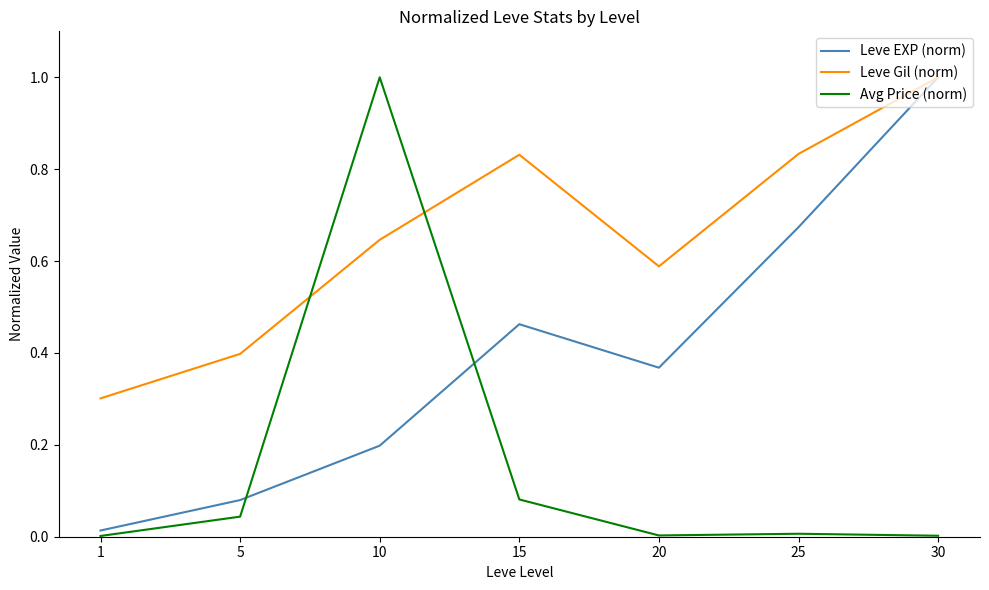

Where is Leve Gil (norm) nearest to the value 0?

1